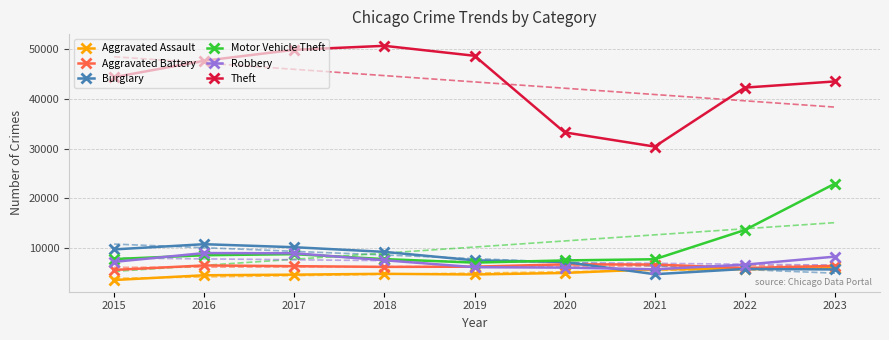

Which series contains the highest Y value?

Theft